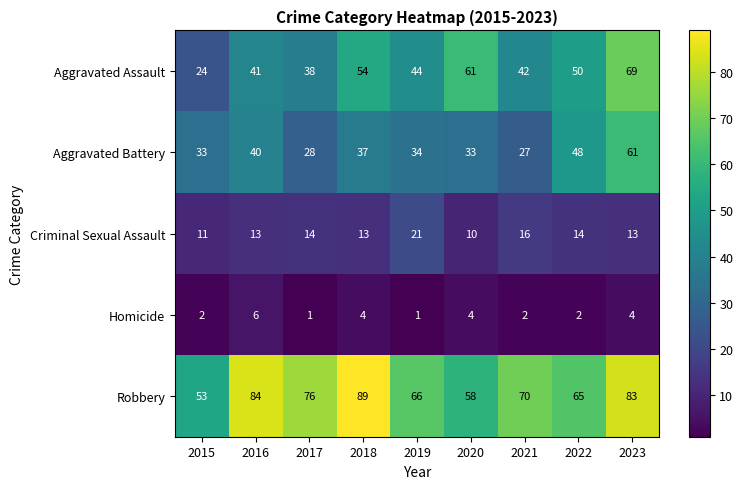

Which series has the largest total across all categories?

Robbery